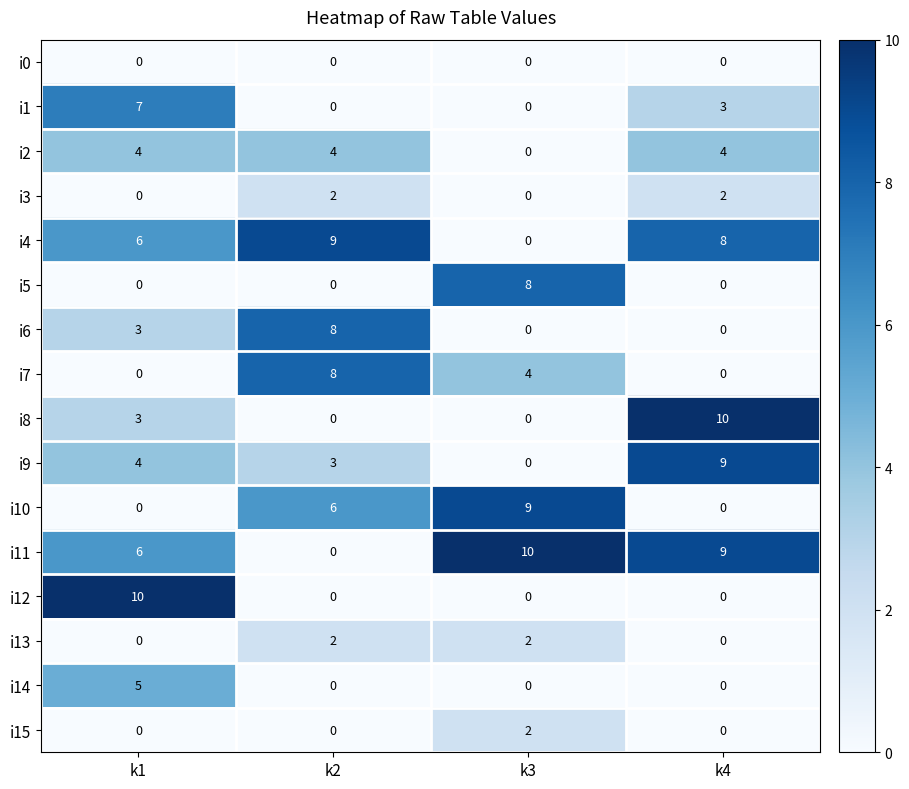

What is the total value across all series at k2?

42